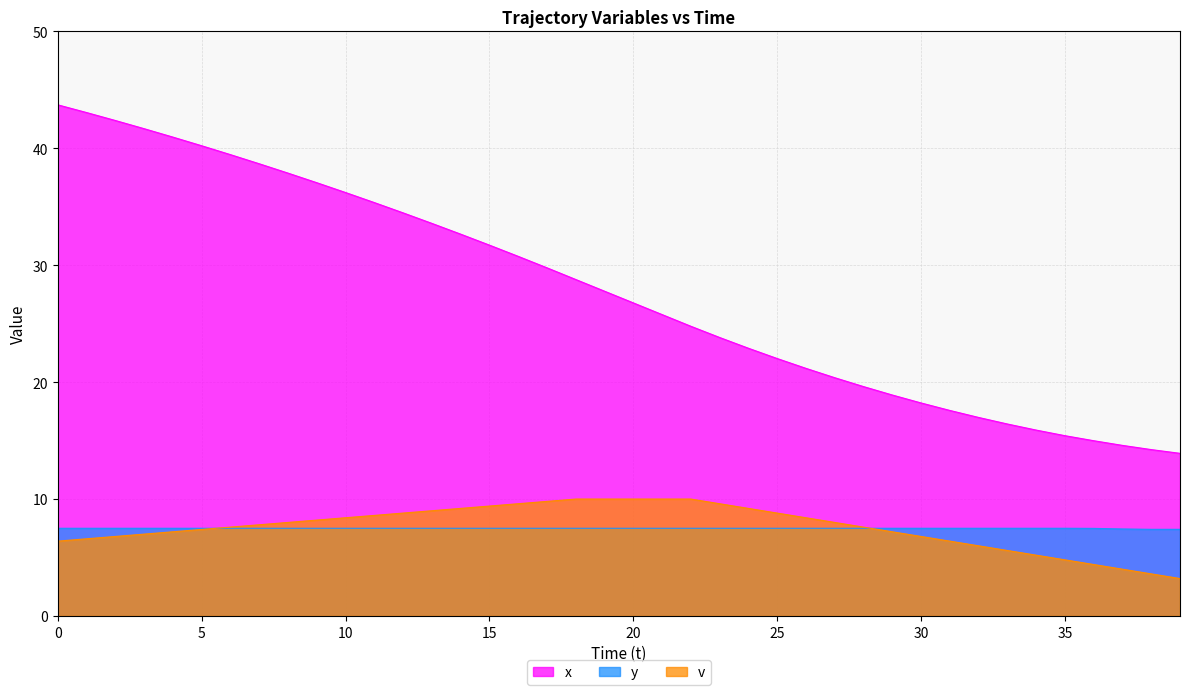

What is the difference between the maximum and minimum values in the x series?

29.8